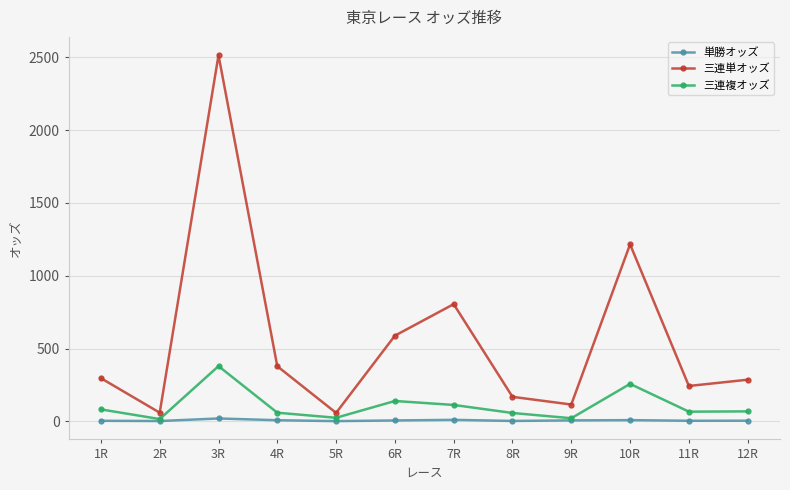

What is the smallest value displayed?

1.4